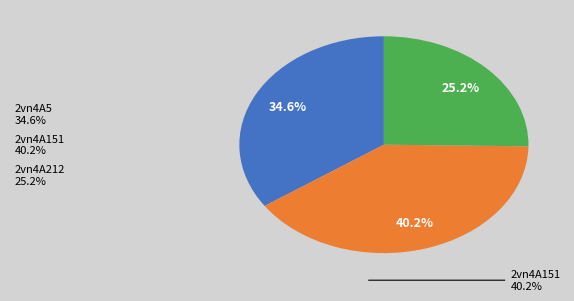

Which slice is the largest?

2vn4A151